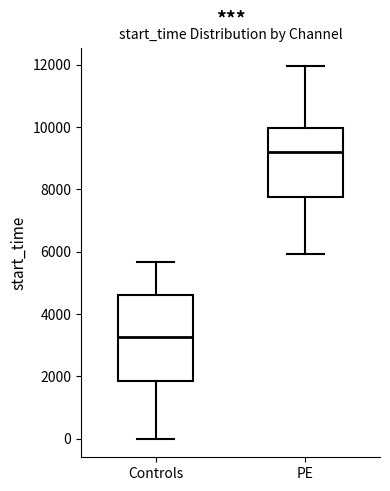

Which box has the highest median line?

PE